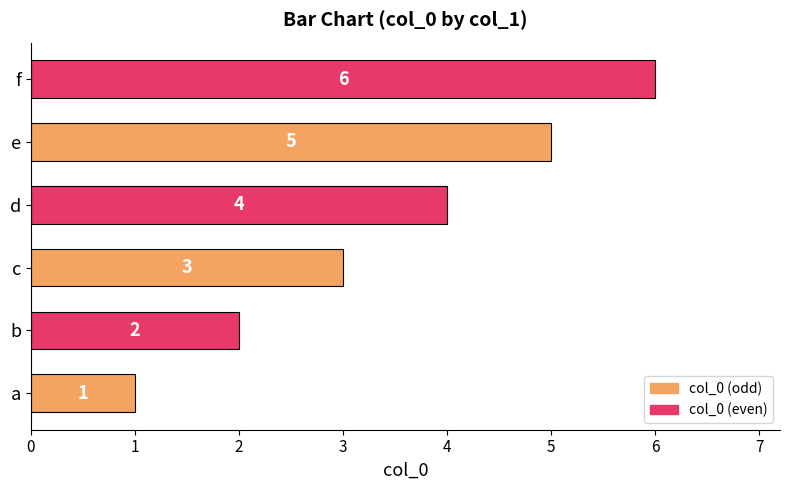

Count the number of data series in this chart.

1